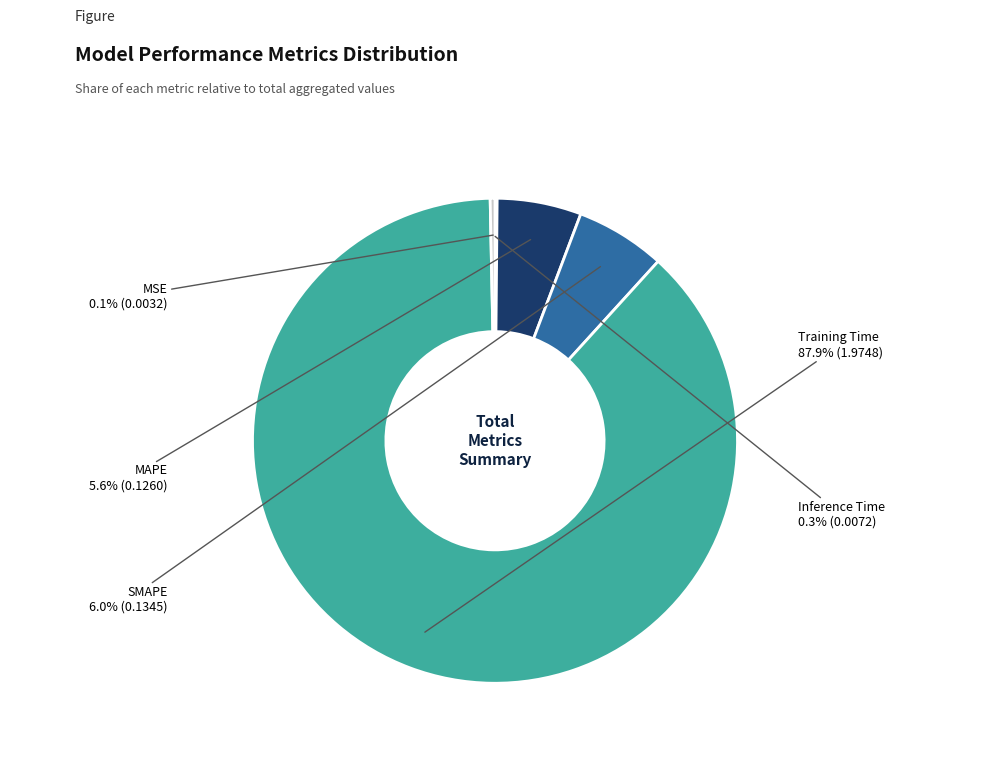

Is the sum of Training Time and SMAPE greater than half?

Yes